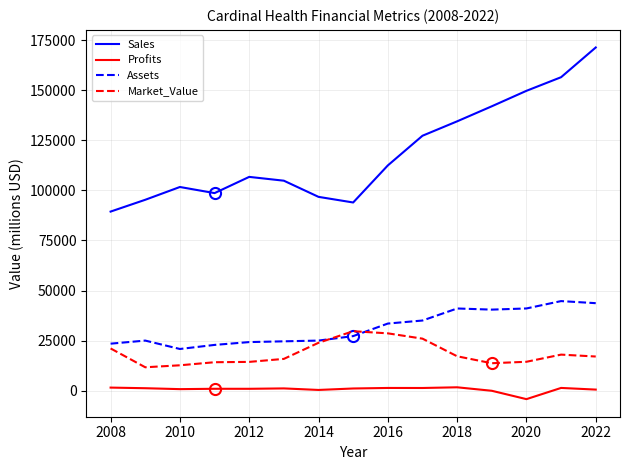

Does the chart display data point markers on the line(s)?

No